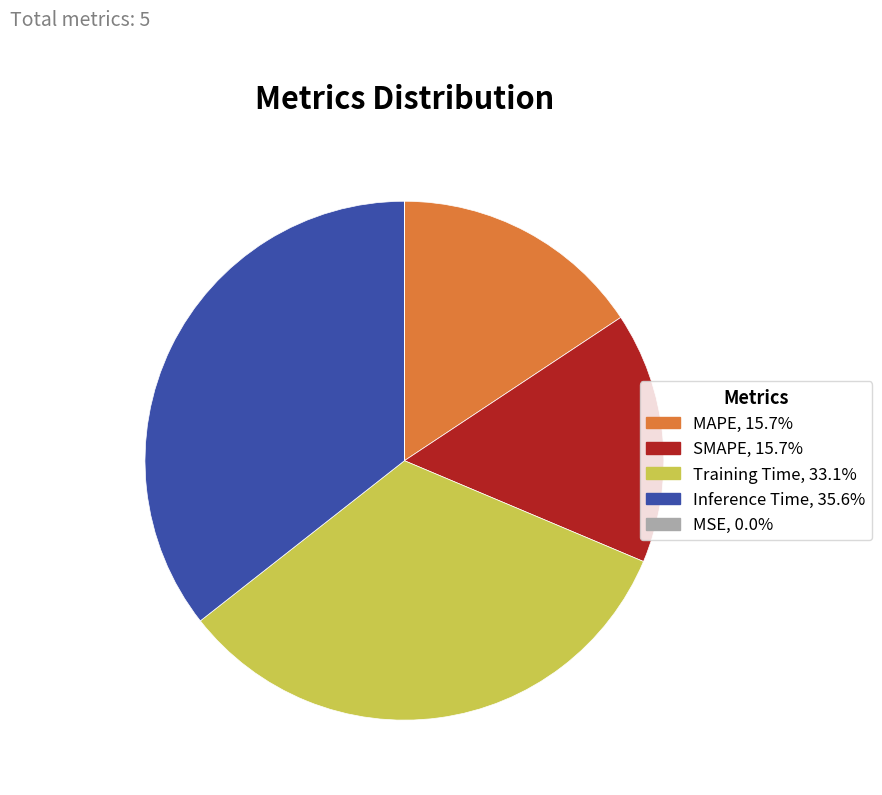

Which has a higher value, SMAPE or Inference Time?

Inference Time